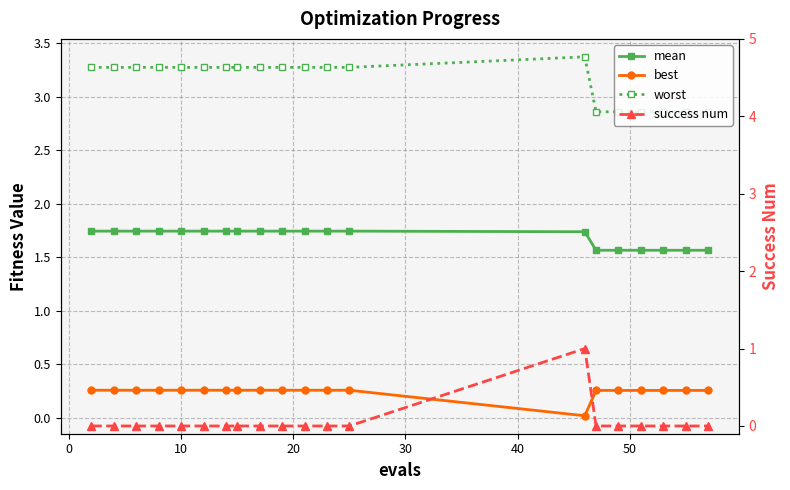

The worst series shows 1.5 at 60. True or false?

False